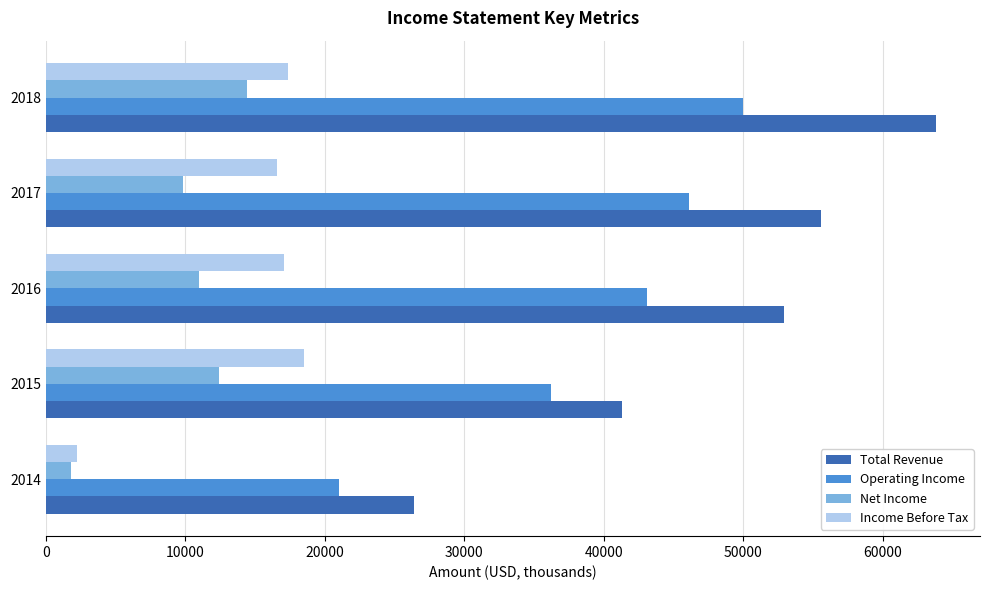

What is the difference between the maximum and minimum values in the Total Revenue series?

37400